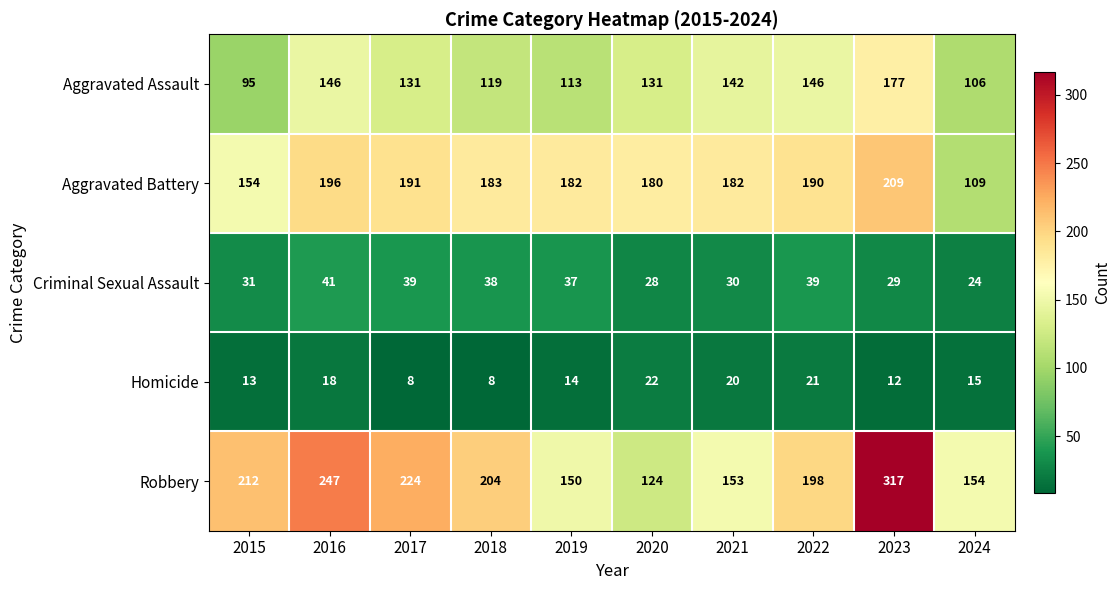

How many categories are shown in the chart?

10